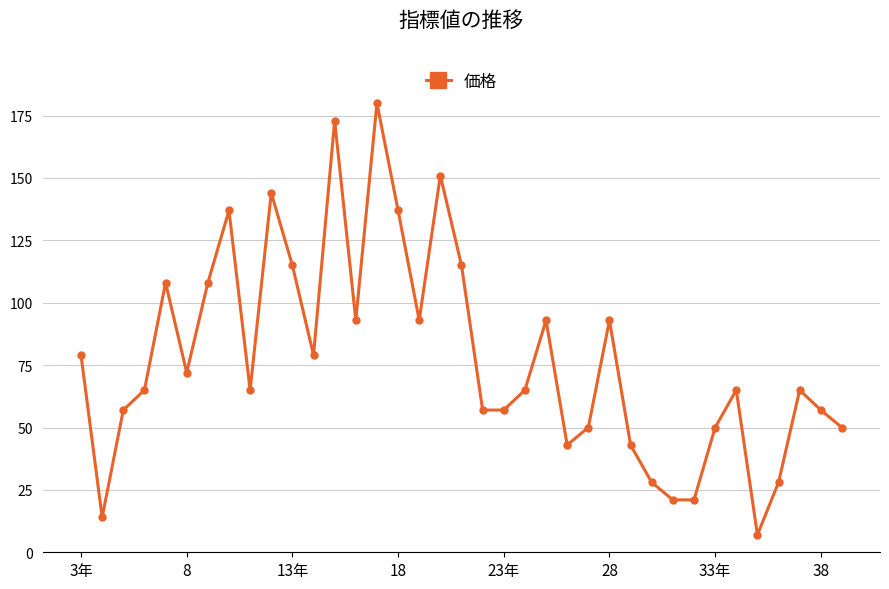

How many interior local peaks (higher than both neighbors) does the data have?

10